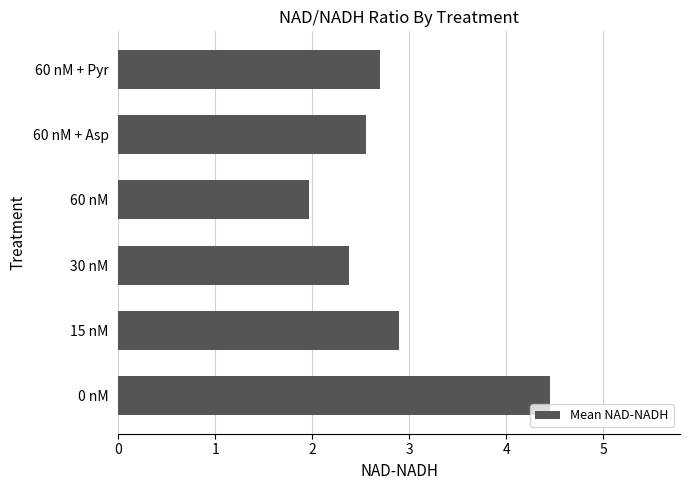

Does the chart contain any negative values?

No